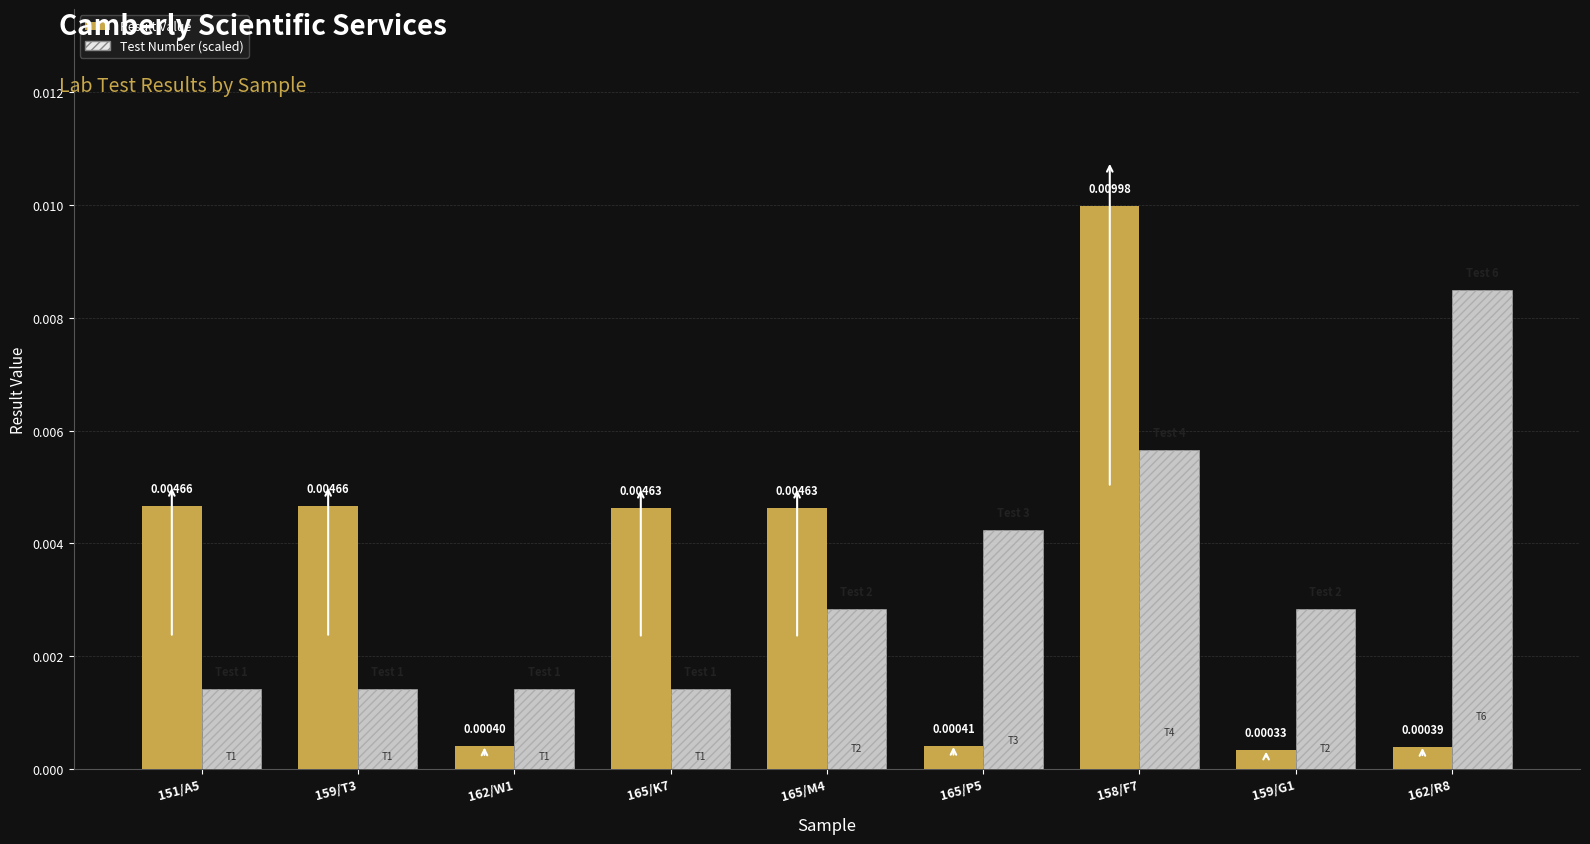

At which category is the sum across all series the highest?

158/F7